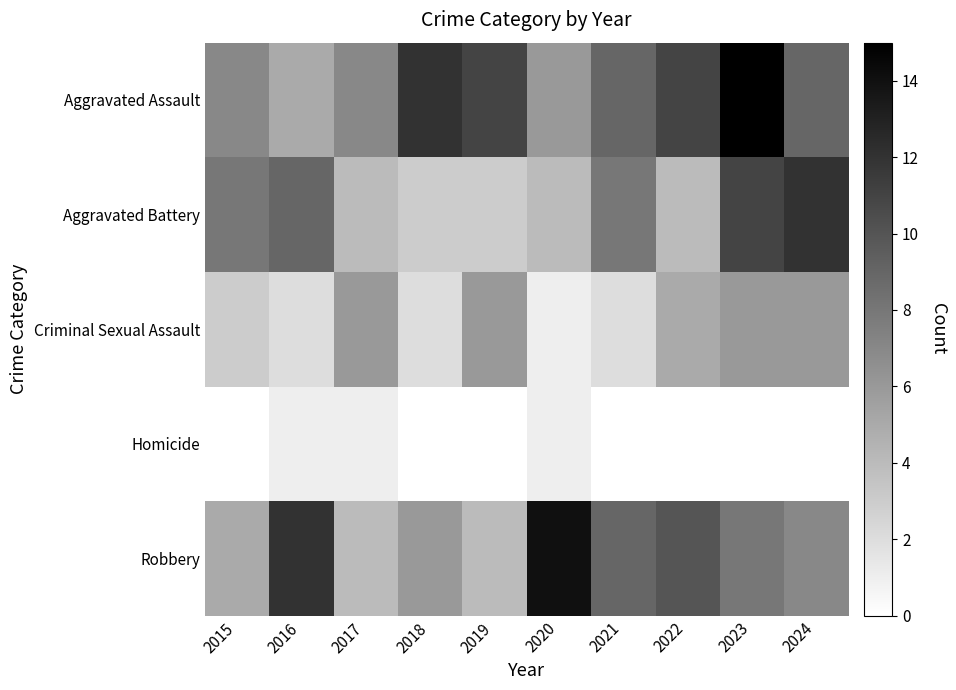

At 2023, list the series in order from smallest to largest.

Homicide, Criminal Sexual Assault, Robbery, Aggravated Battery, Aggravated Assault